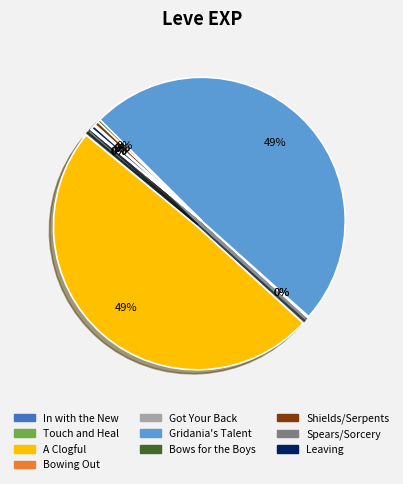

To the nearest percent, what is the average slice percentage?

10%